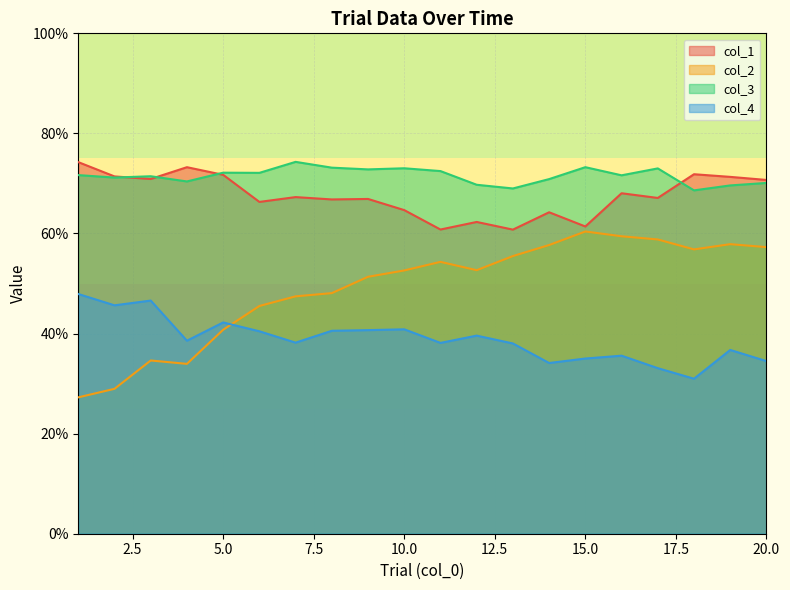

Is the value of col_1 at 15 greater than the value of col_4 at 12?

Yes